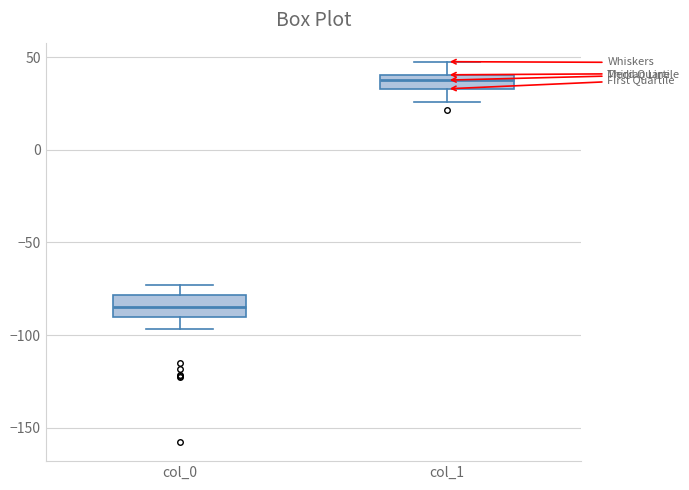

Reading left to right, transcribe this box plot: for each box, give where its median line is, the range the box spans, and where its two whiskers end, as read against the y-axis. The values are not printed on the chart, so give them approximately, as read against the axis.

col_0: median -85, box -90 to -80, whiskers -95 to -75
col_1: median 40 (inside the box), box 35 to 40, whiskers 25 to 50